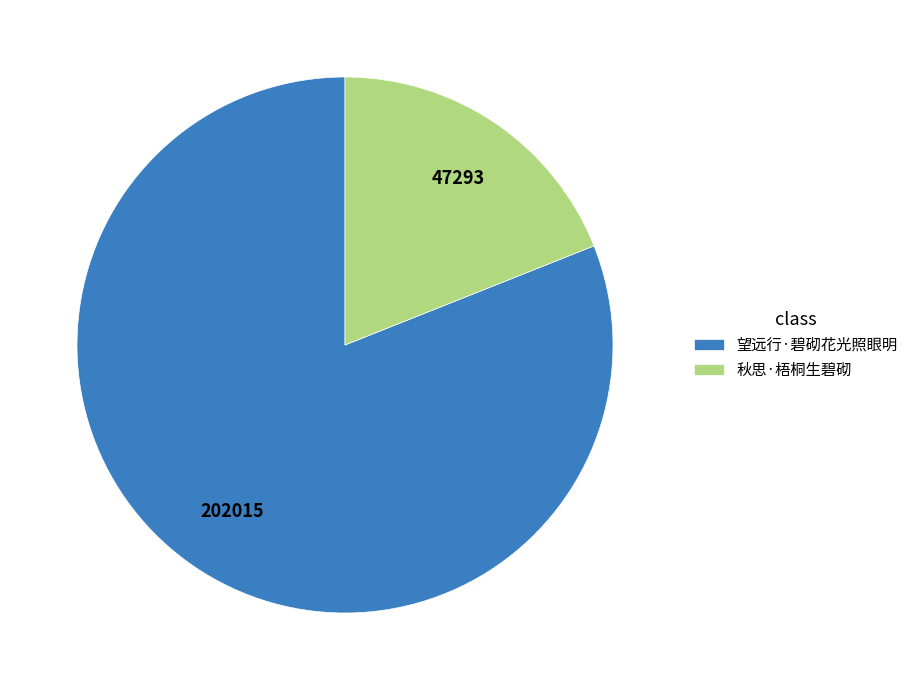

Which category accounts for the majority?

望远行·碧砌花光照眼明